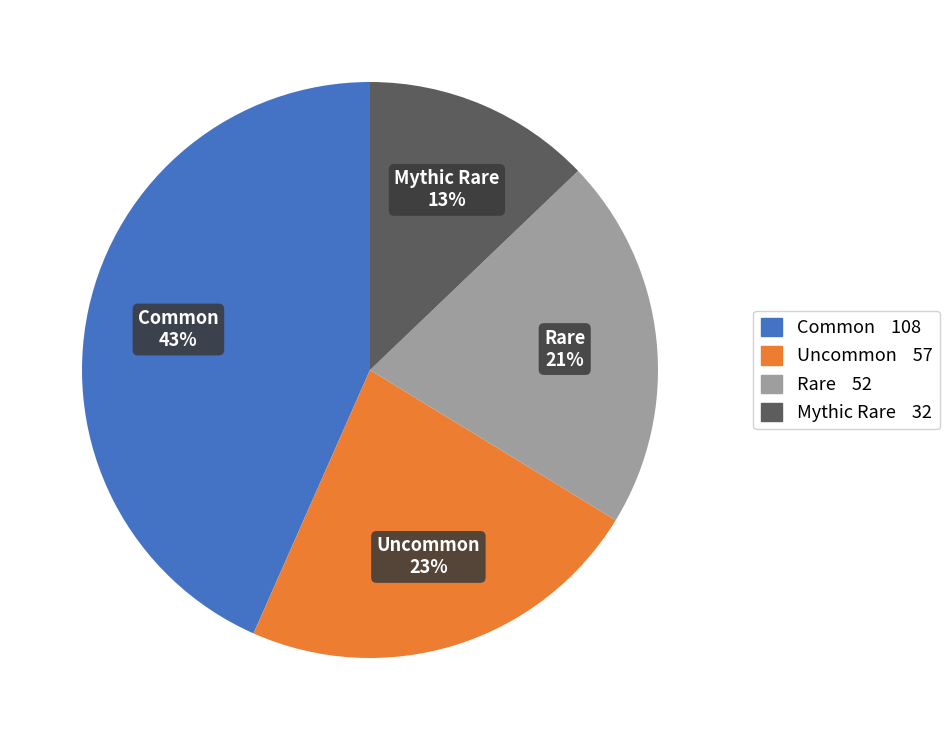

To the nearest percent, what is the average slice percentage?

25%